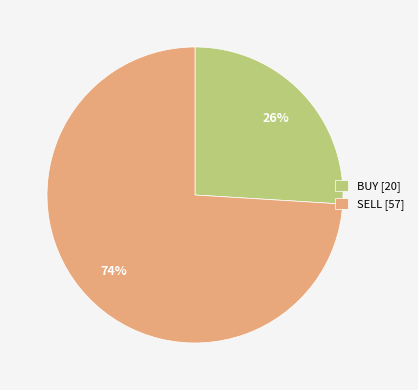

Between SELL and BUY, which is larger?

SELL